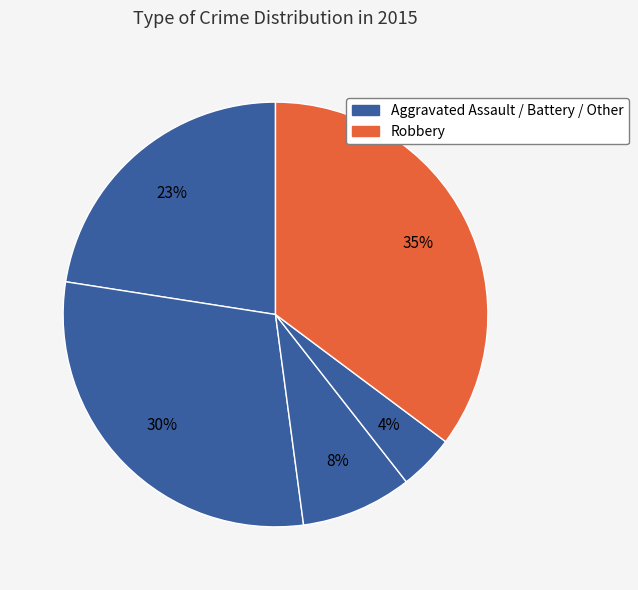

How many segments does this pie chart have?

5